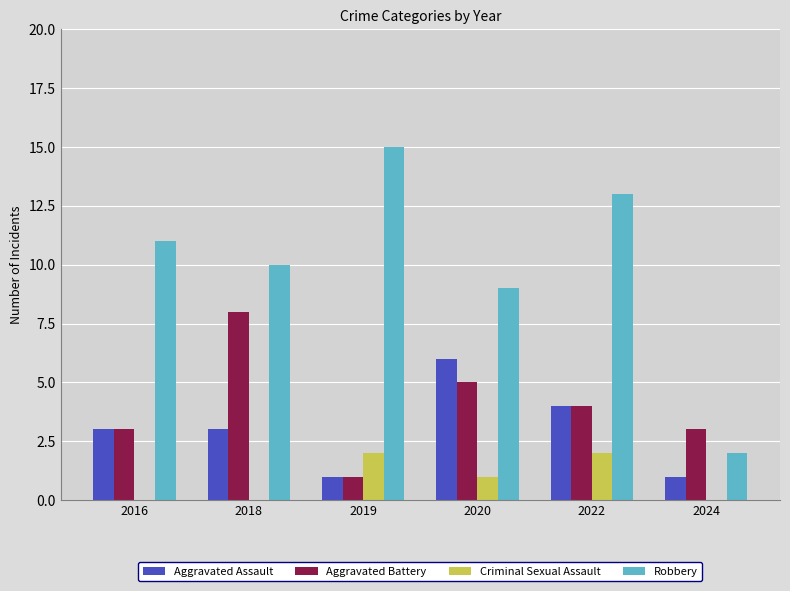

How many series are shown in this chart?

4